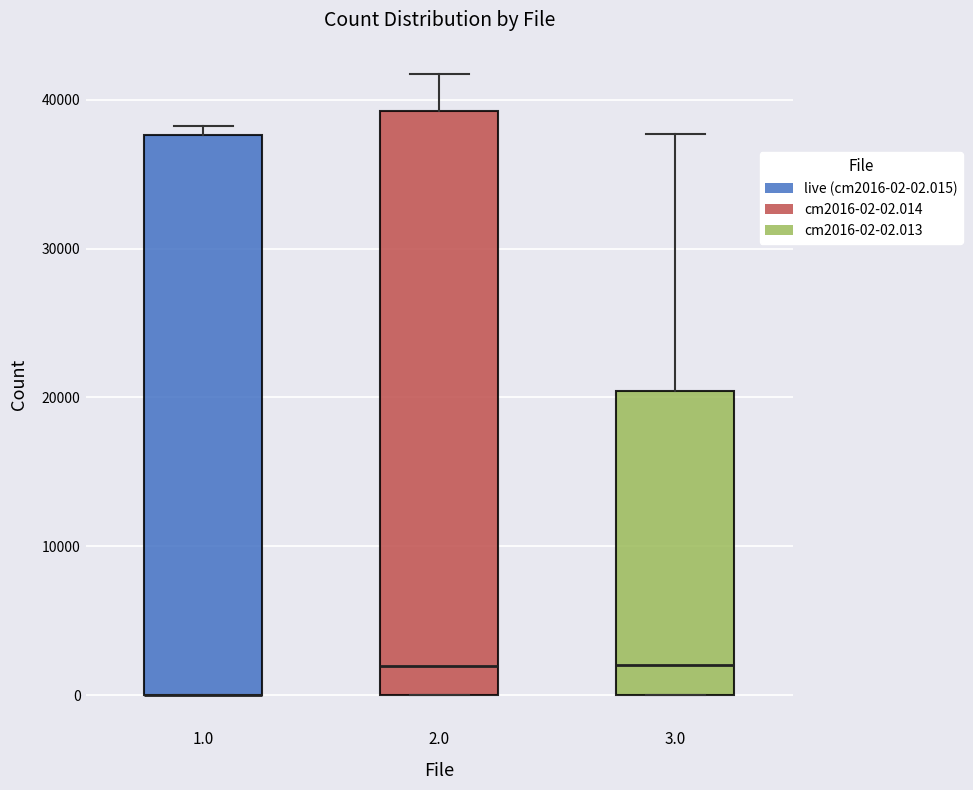

Reading left to right, transcribe this box plot: for each box, give where its median line is, the range the box spans, and where its two whiskers end, as read against the y-axis. The values are not printed on the chart, so give them approximately, as read against the axis.

1.0: median 0 (drawn on the box's lower edge), box 0 to 38000, whiskers 0 to 38000 (just above the box's upper edge)
2.0: median 2000, box 0 to 39000, whiskers 0 to 42000
3.0: median 2000, box 0 to 20000, whiskers 0 to 38000